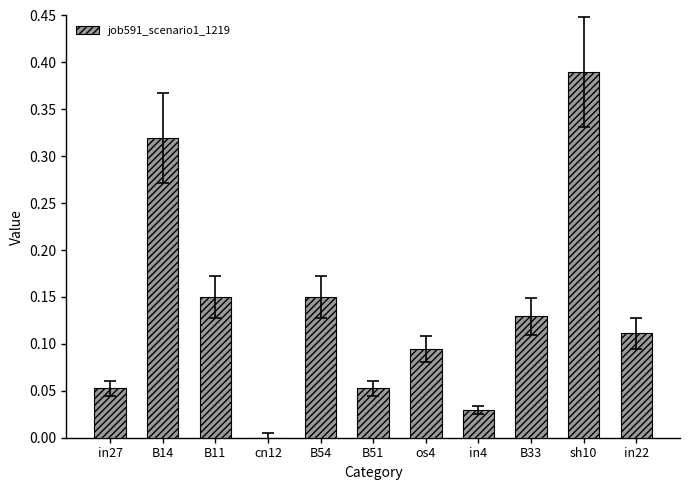

Which has a higher value, sh10 or in4?

sh10